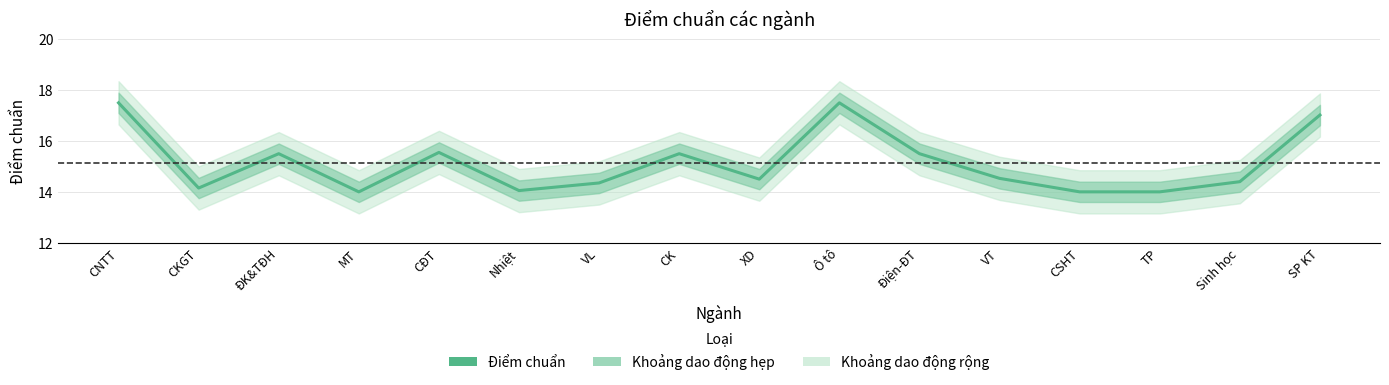

Is it true that the value at Ô tô is 10.5?

False